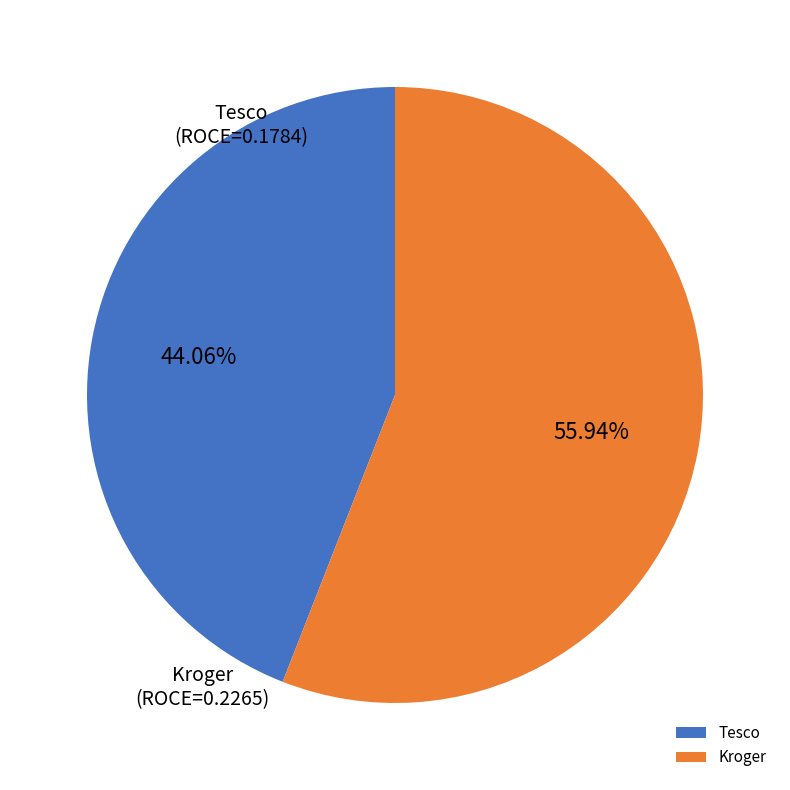

What is the largest slice in the pie chart?

Kroger